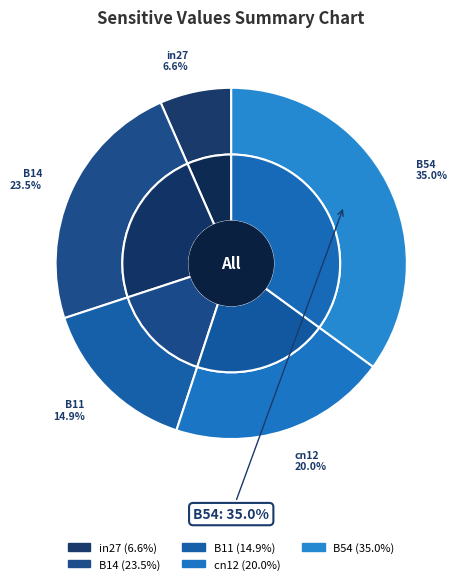

True or false: in27 accounts for 1% of the total.

False